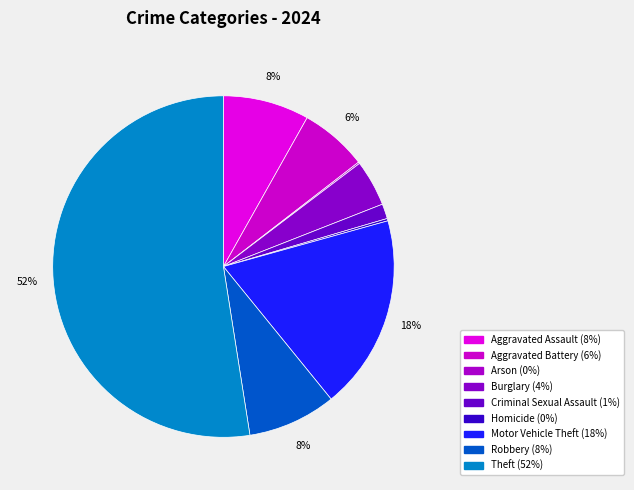

To the nearest percent, what portion does Burglary represent?

4%